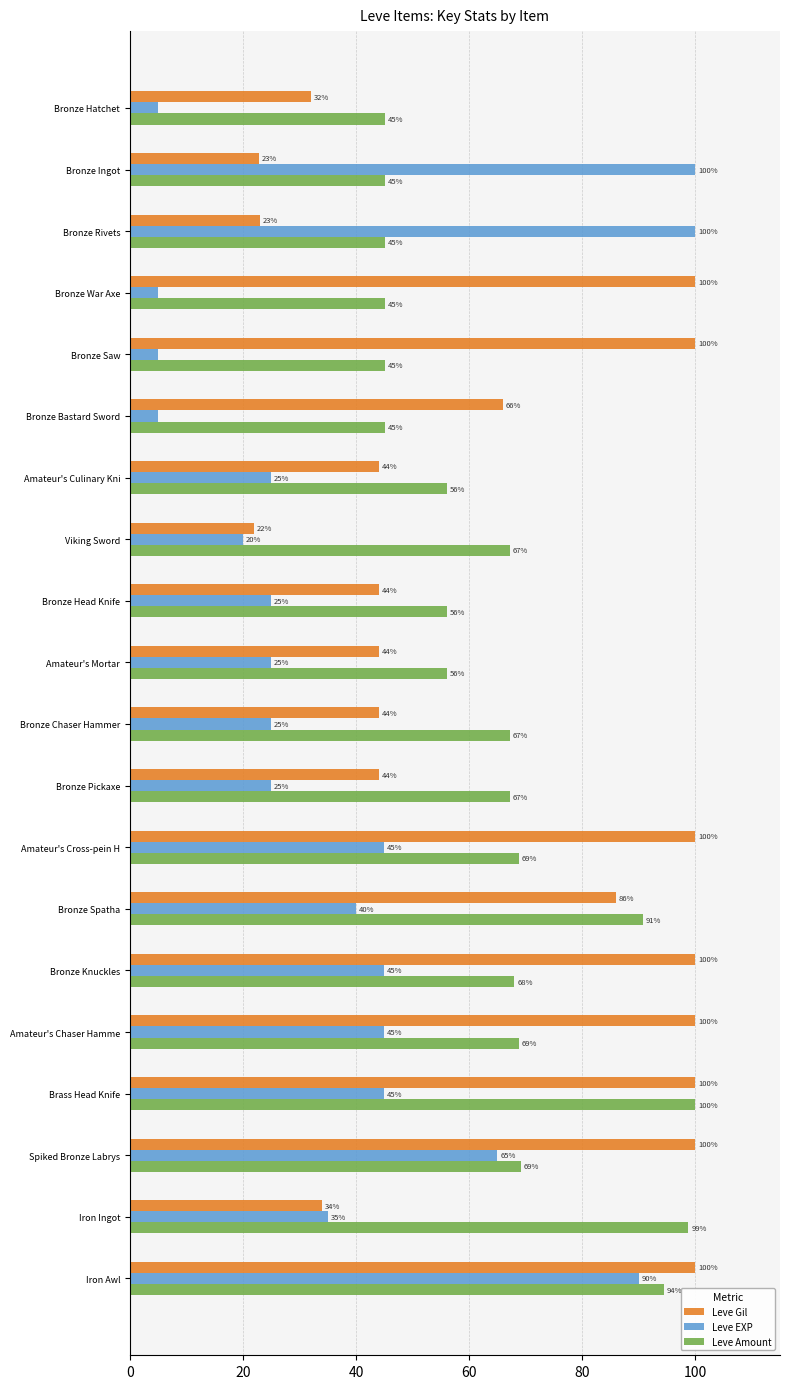

Between Amateur's Culinary Kni and Amateur's Chaser Hamme, which series saw the biggest shift?

Leve Gil